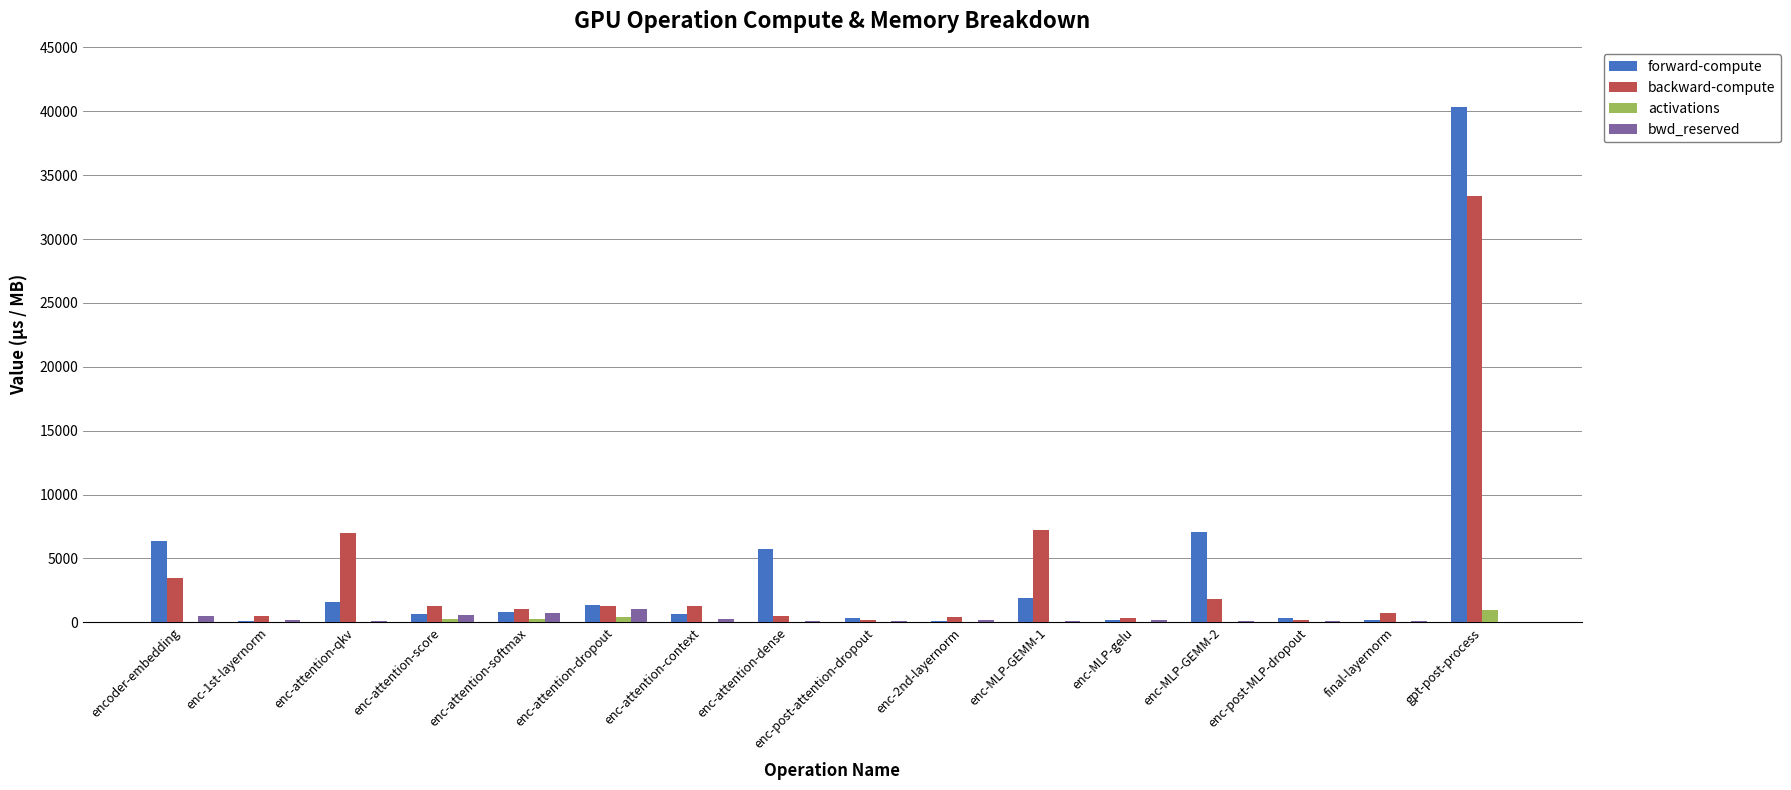

At which category is the sum across all series the highest?

gpt-post-process